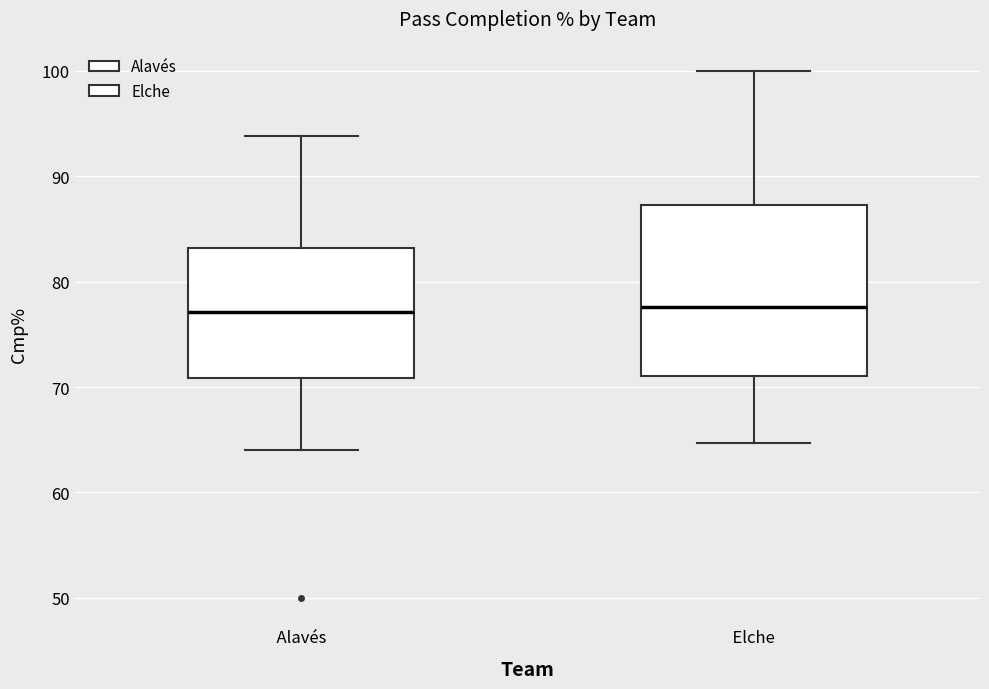

Reading left to right, transcribe this box plot: for each box, give where its median line is, the range the box spans, and where its two whiskers end, as read against the y-axis. The values are not printed on the chart, so give them approximately, as read against the axis.

Alavés: median 77, box 71 to 83, whiskers 64 to 94
Elche: median 78, box 71 to 87, whiskers 65 to 100